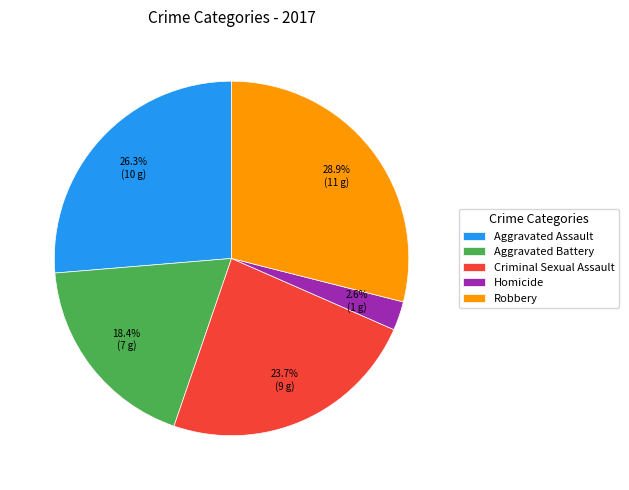

The Criminal Sexual Assault slice represents 24% of the pie. True or false?

True